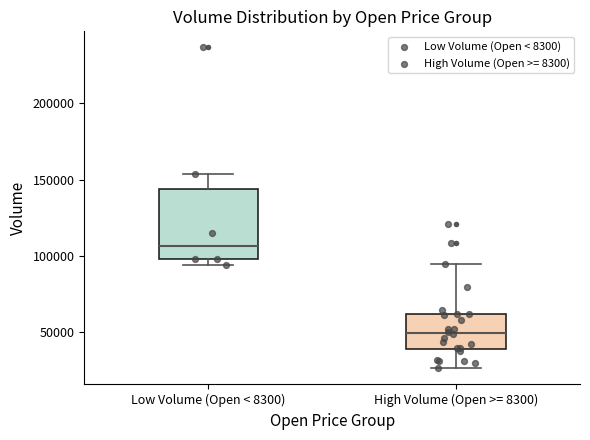

Comparing the boxes themselves (not the whiskers), which one is the tallest?

Low Volume (Open < 8300)